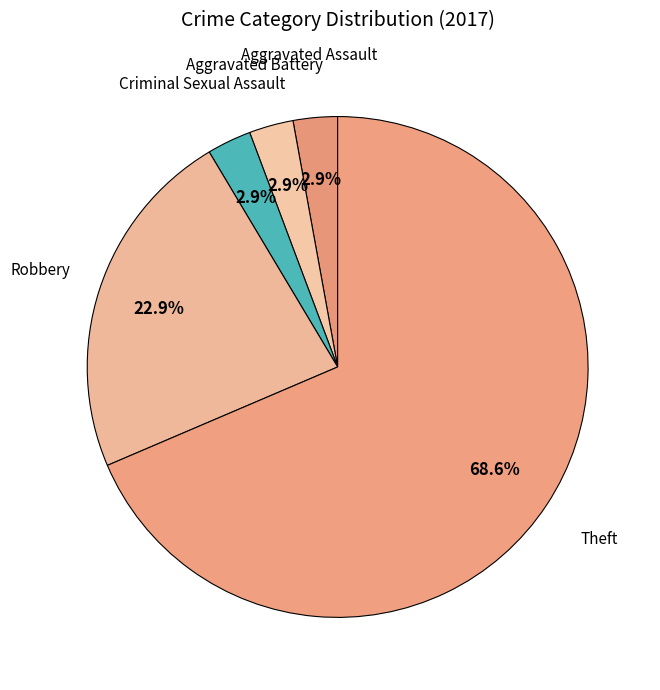

Is it true that Robbery is 35% of the pie?

False